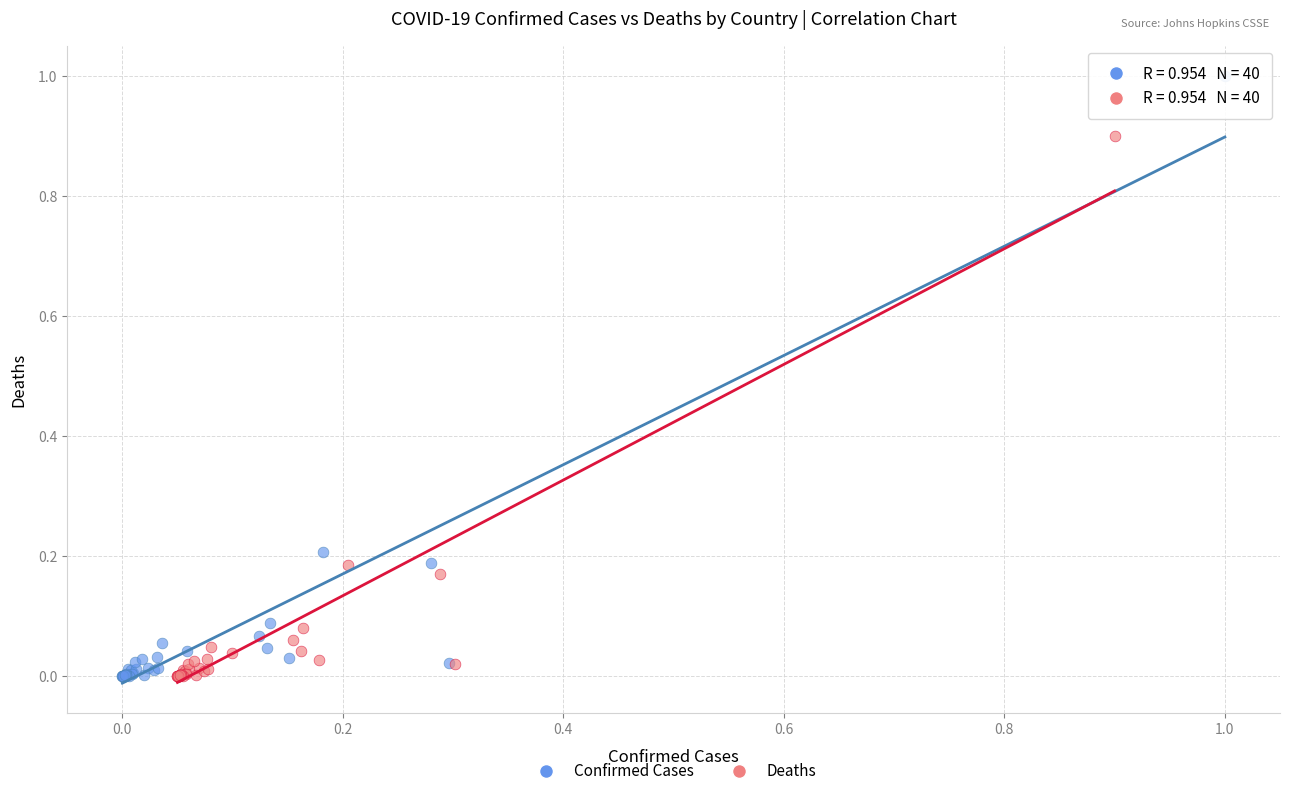

What are all the series names shown in the legend?

Confirmed Cases, Deaths